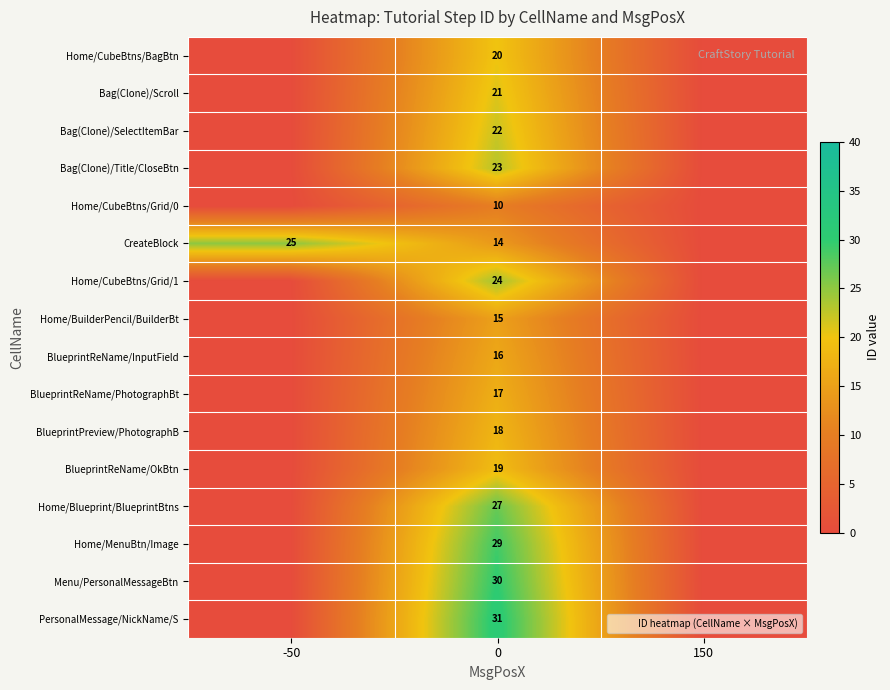

Is it true that Bag(Clone)/Title/CloseBtn equals 23 at 0?

True